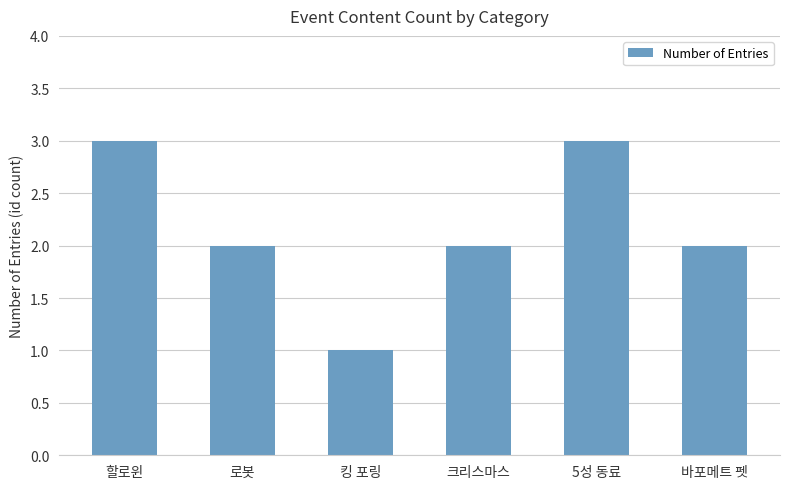

Reading left to right, list all the values displayed in this chart.

할로윈=3	로봇=2	킹 포링=1	크리스마스=2	5성 동료=3	바포메트 펫=2